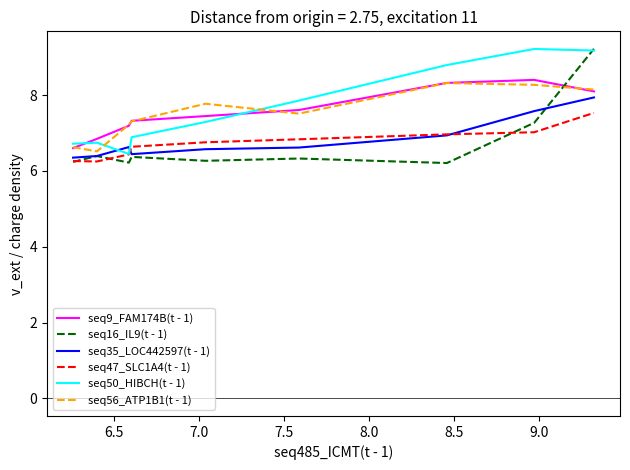

What is the difference between the second highest and second lowest values in the seq56_ATP1B1(t - 1) series?

1.6